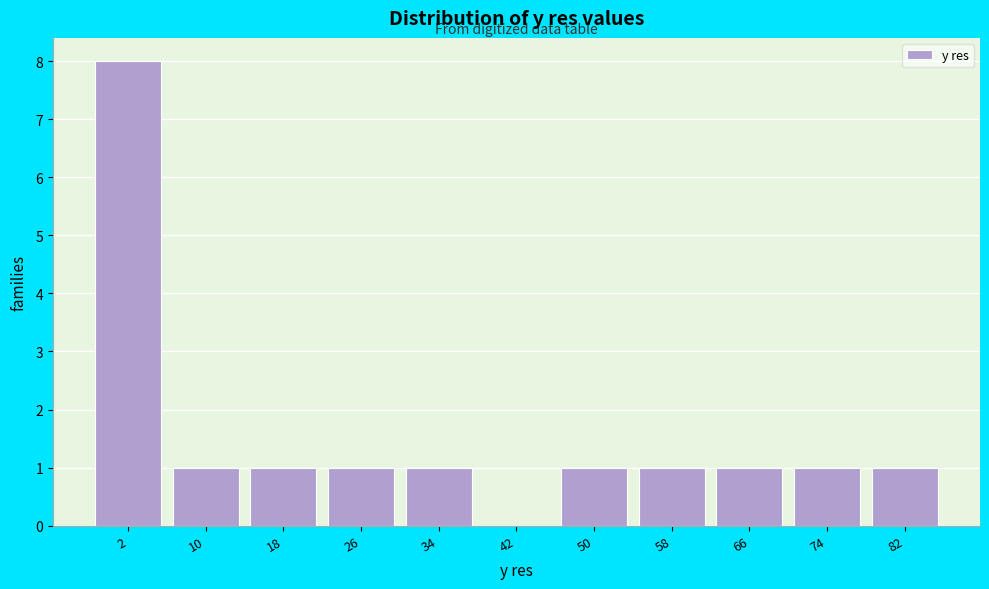

Reading left to right, what are all the values shown in this chart?

2=8	10=1	18=1	26=1	34=1	42=0	50=1	58=1	66=1	74=1	82=1